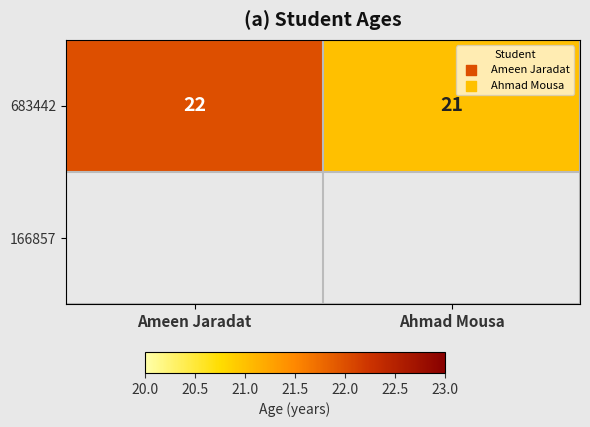

What is the difference between the values at Ahmad Mousa and Ameen Jaradat?

1